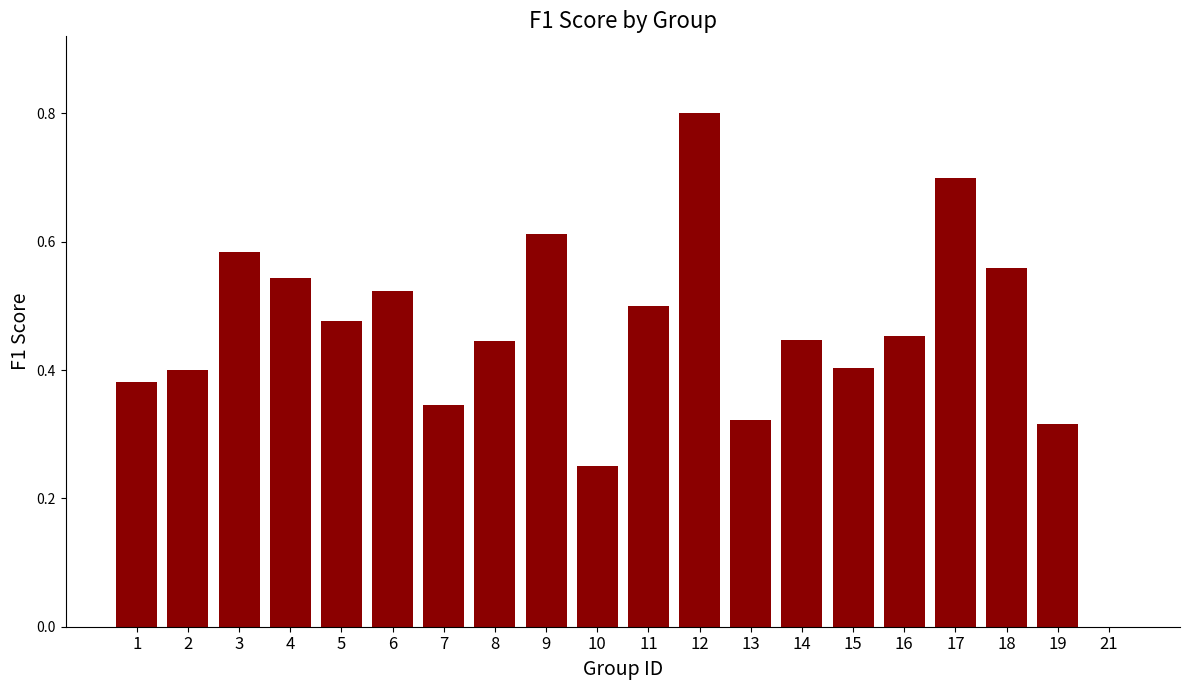

What is the sum of the values at 6 and 12?

1.3